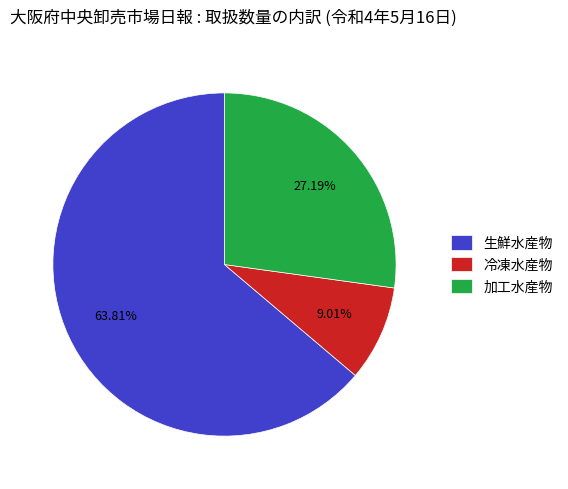

Which category has the biggest portion of the pie?

生鮮水産物